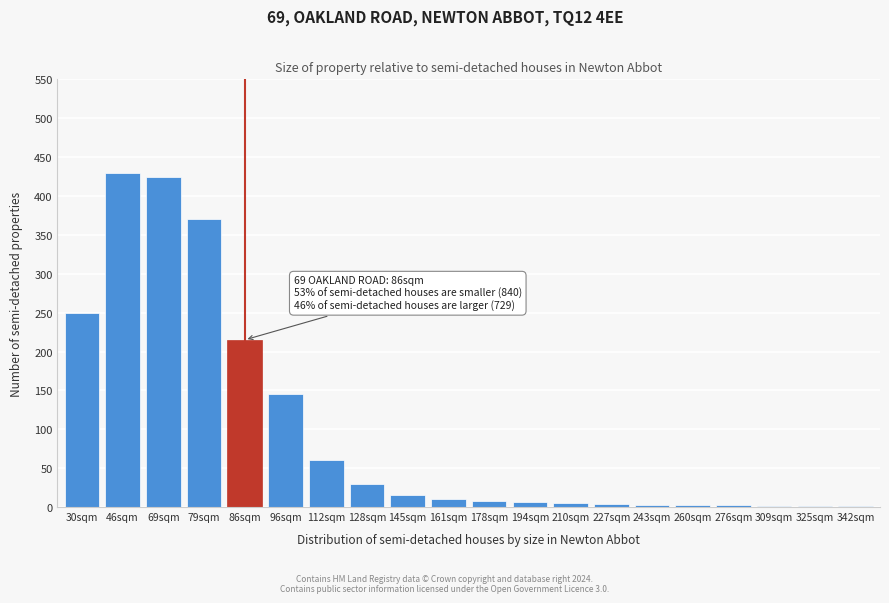

Is it true that the value at 128sqm is 30?

True